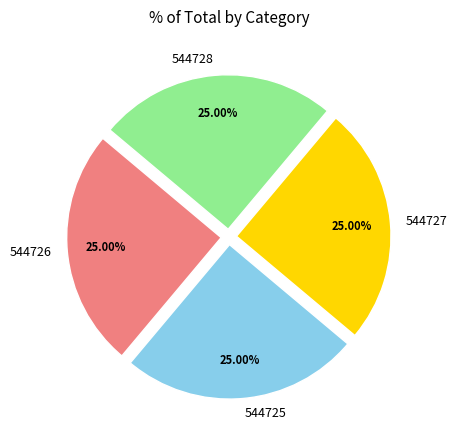

Approximately how many times larger is the value at 544727 compared to 544726?

1.0